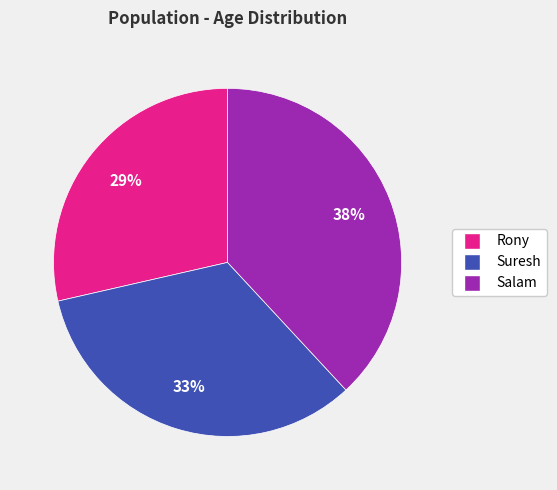

Which category has the smallest portion of the pie?

Rony